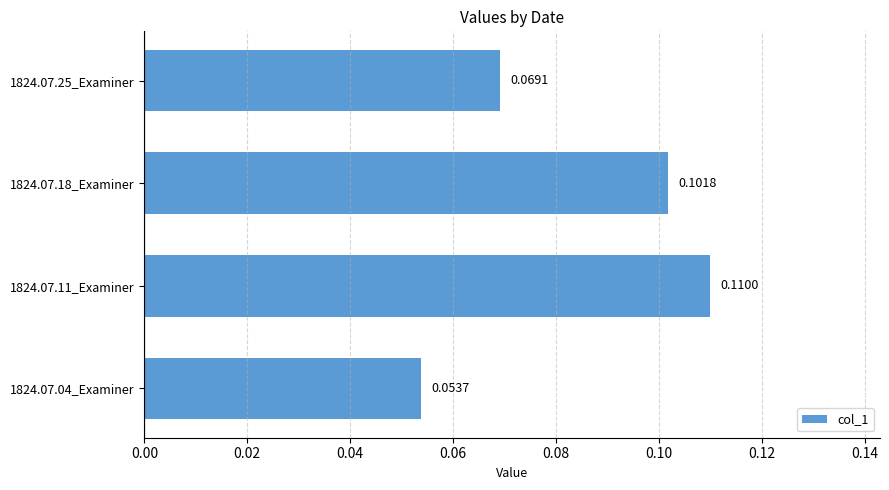

How many values are between 0 and 1?

4